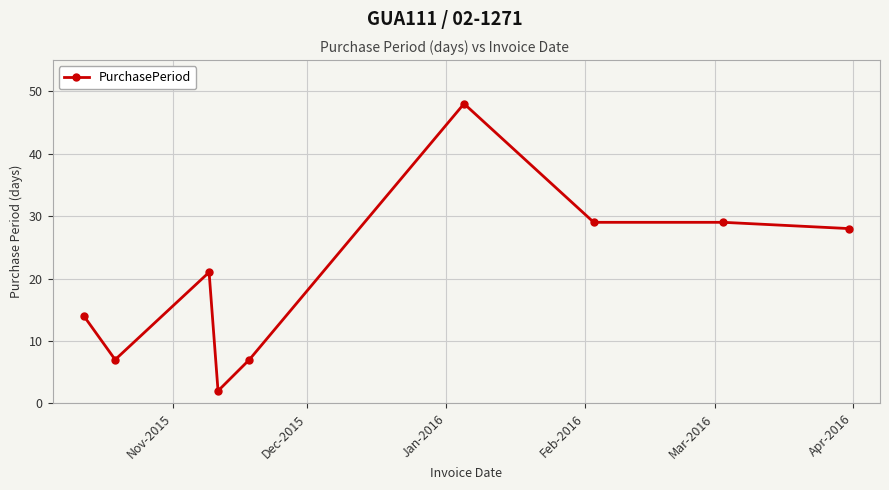

What is the maximum value shown in the chart?

48